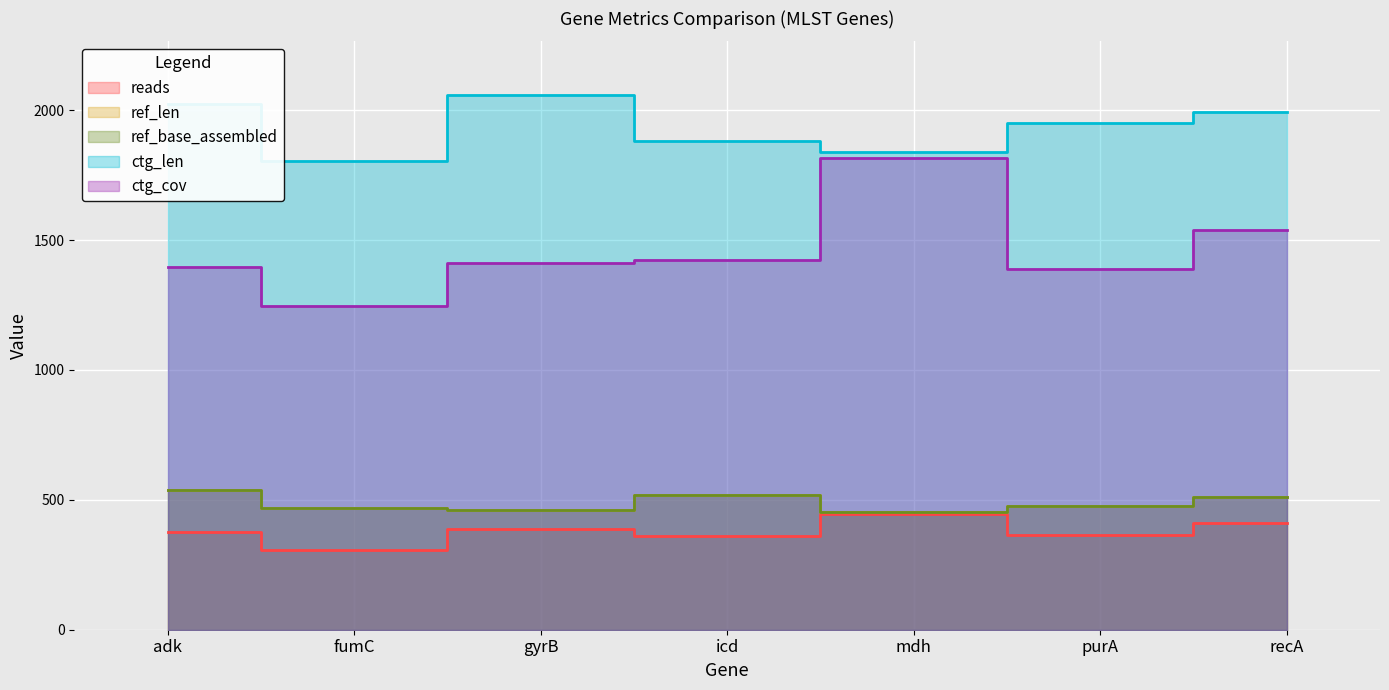

Which category has the lowest value in the ctg_len series?

fumC